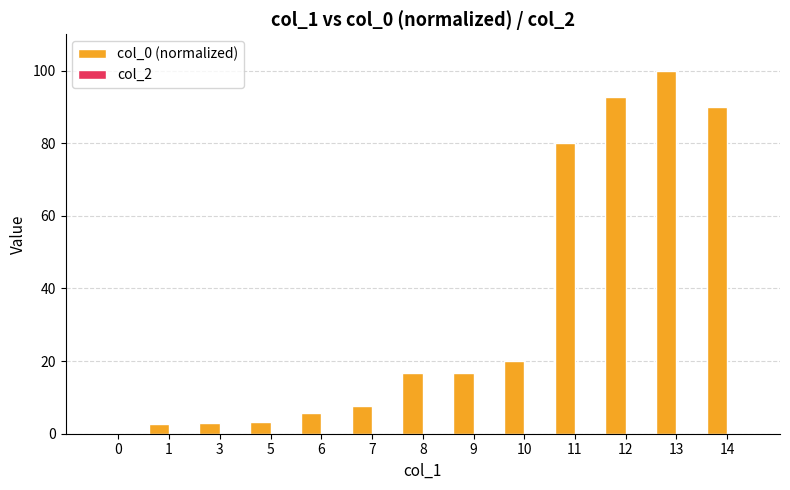

Are the bars horizontal?

No